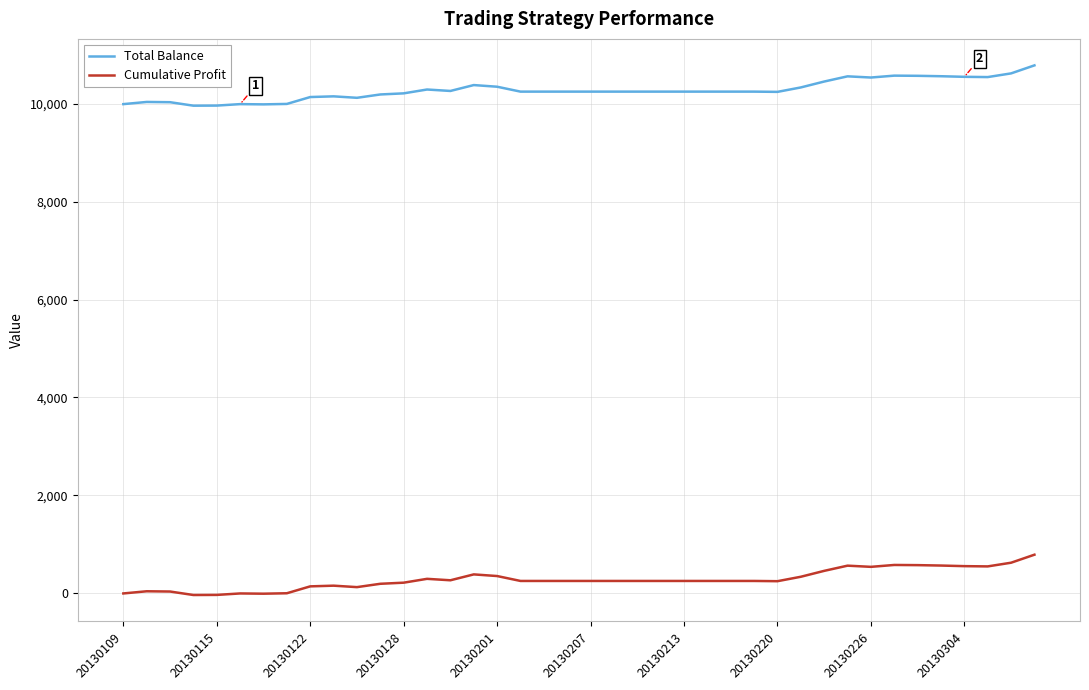

What is the sum of all Total Balance values?

411220.1